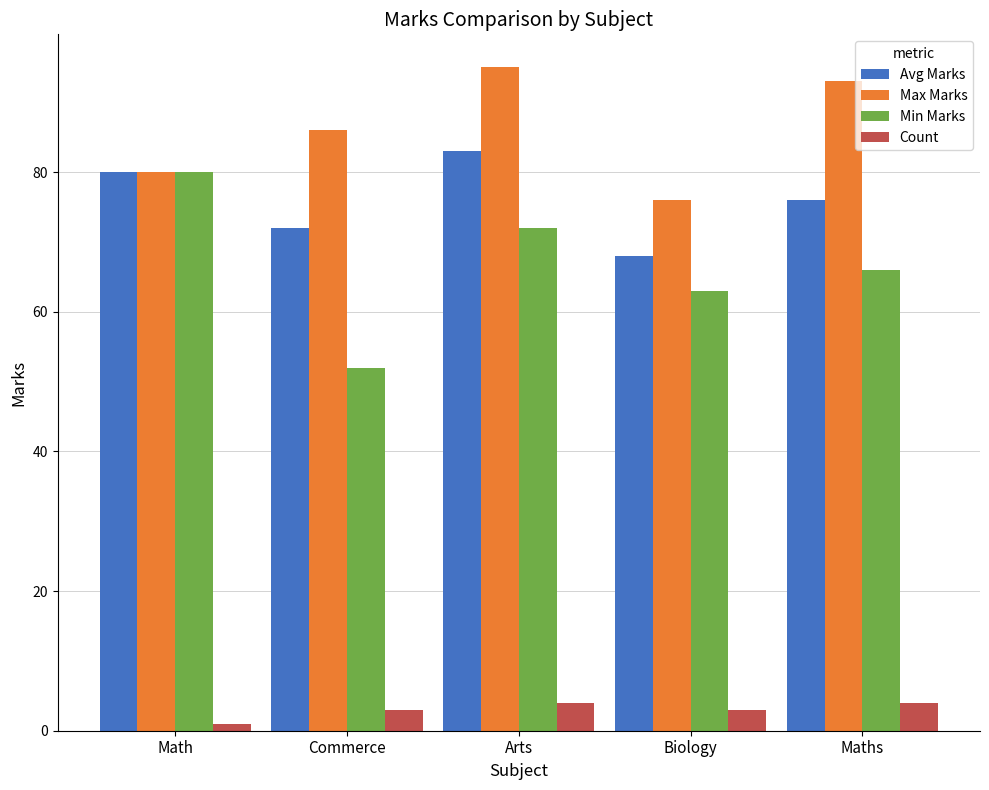

How many values in the Avg Marks series are below 76?

2